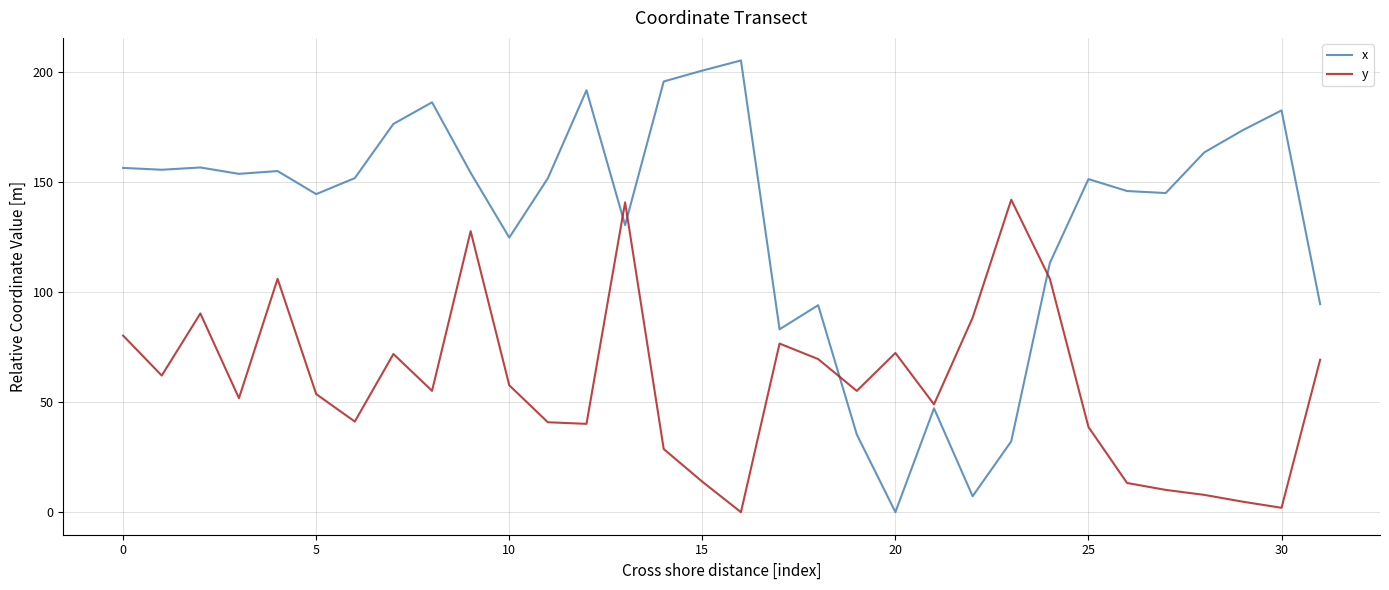

List the series in order of their overall mean, lowest first.

y, x